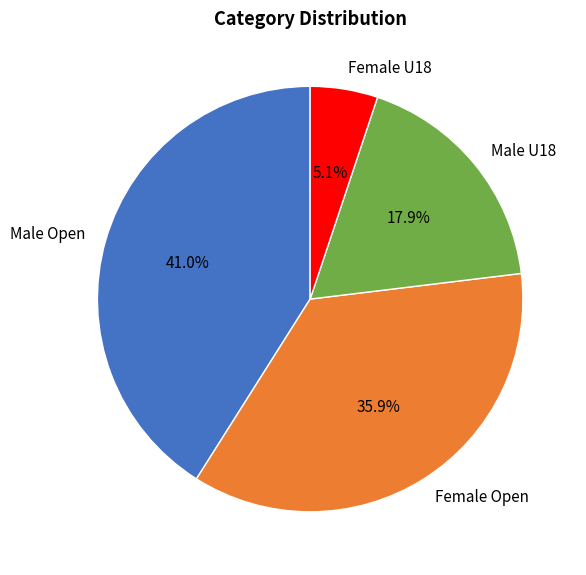

What is the ratio of the value at Male U18 to the value at Male Open?

0.4